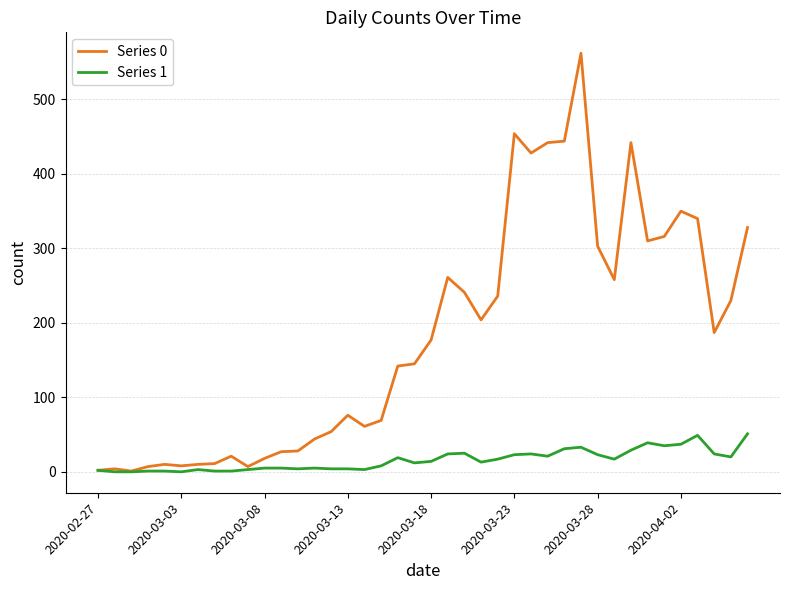

What is the lowest value of the Series 0 series?

1